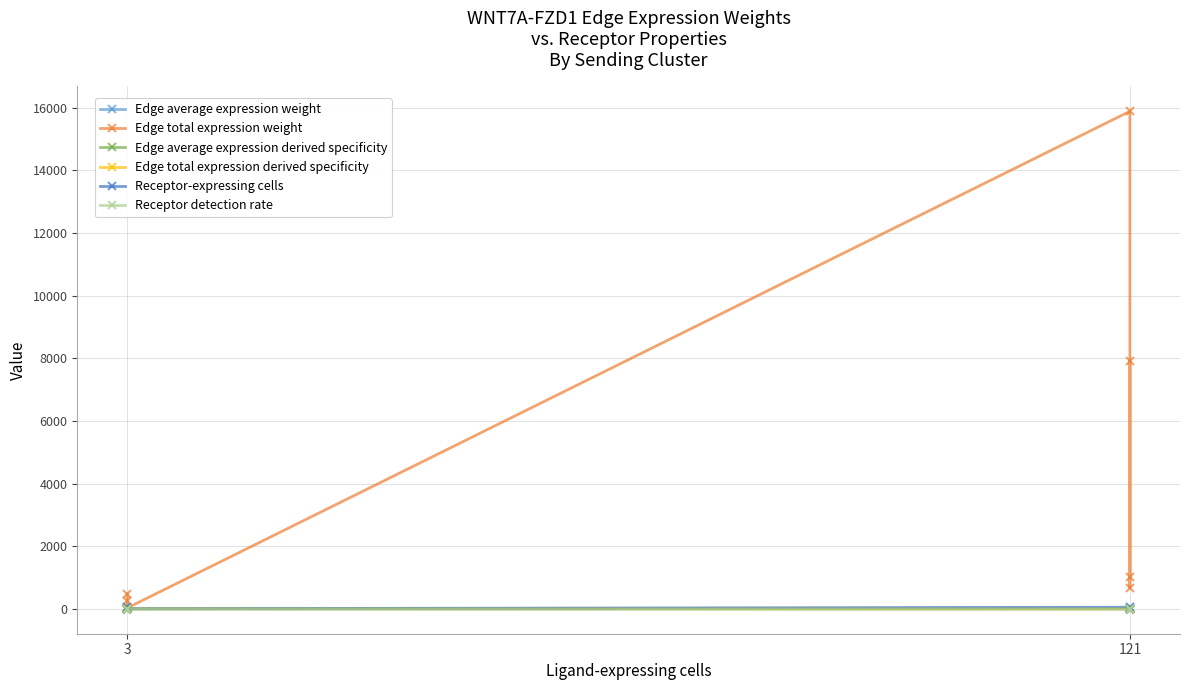

In Edge average expression weight, how many points are lower than both neighbors (excluding endpoints)?

2